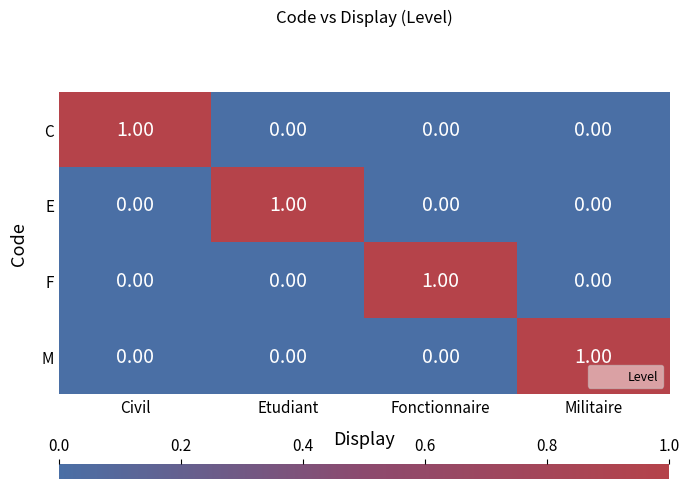

Is the value of F at Fonctionnaire greater than the value of E at Militaire?

Yes